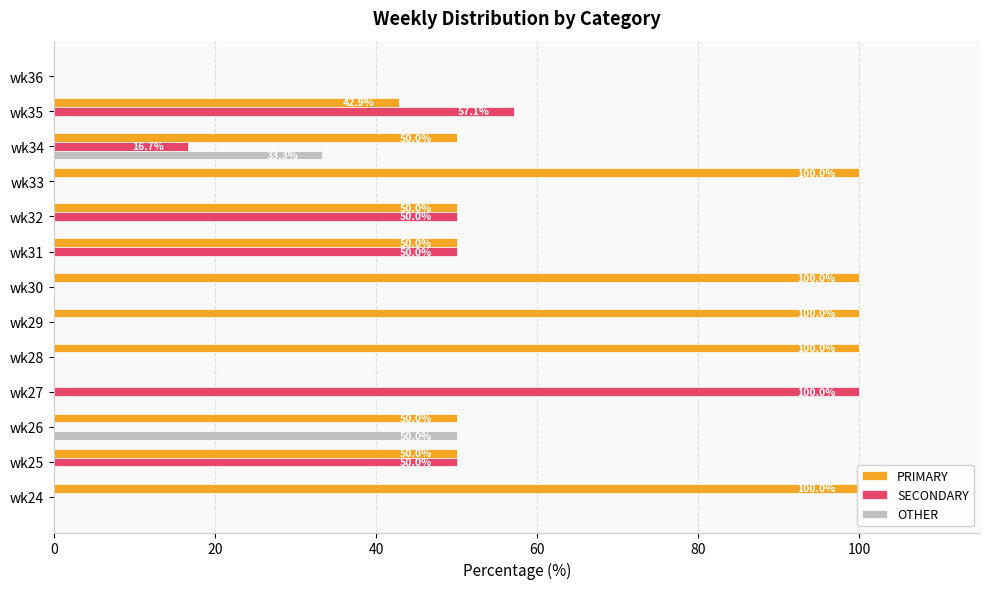

Which series has the largest total across all categories?

PRIMARY